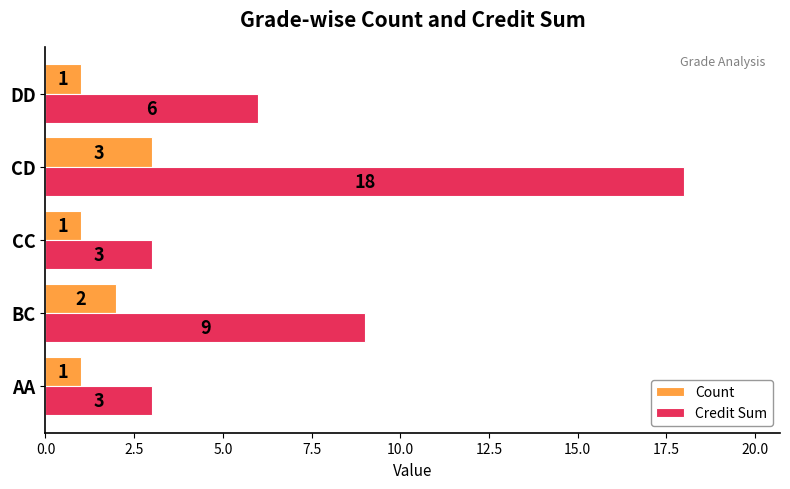

Rank the series by their maximum value, from lowest to highest.

Count, Credit Sum